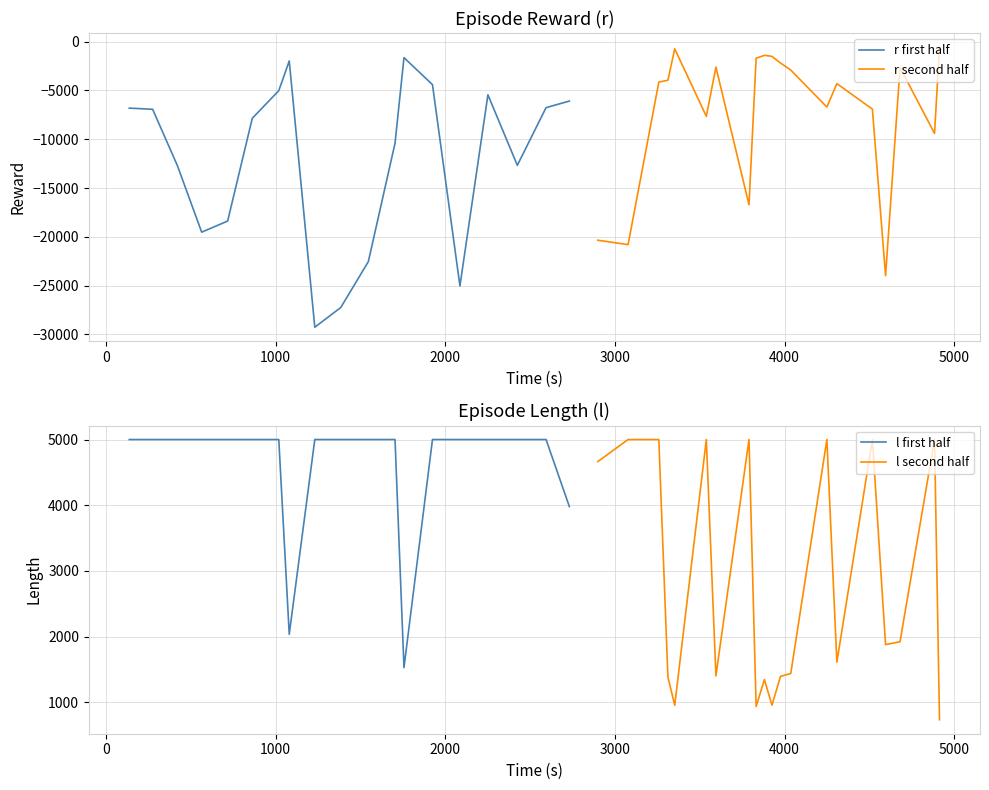

At which label is r_values closest to -14907?

26